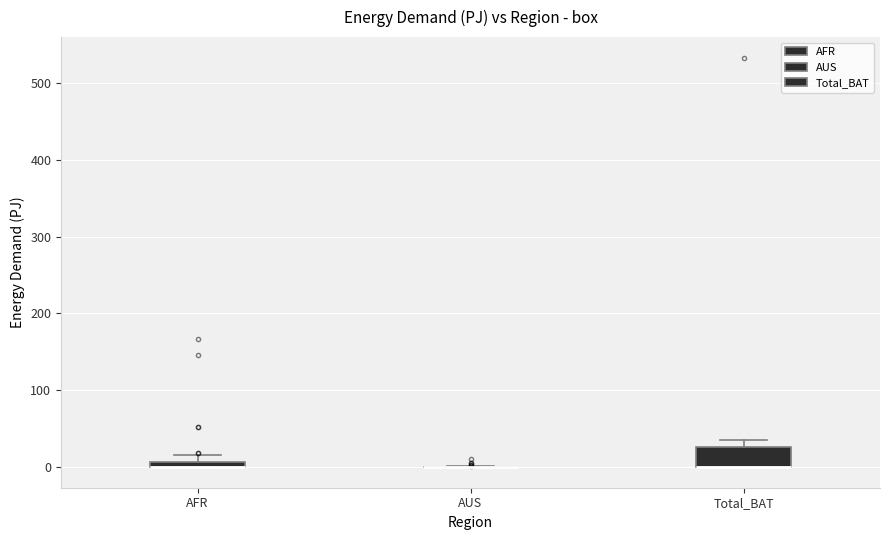

Where is the lower edge of the box for Total_BAT on the y-axis? The values are not printed on the chart, so give them approximately, as read against the axis.

0